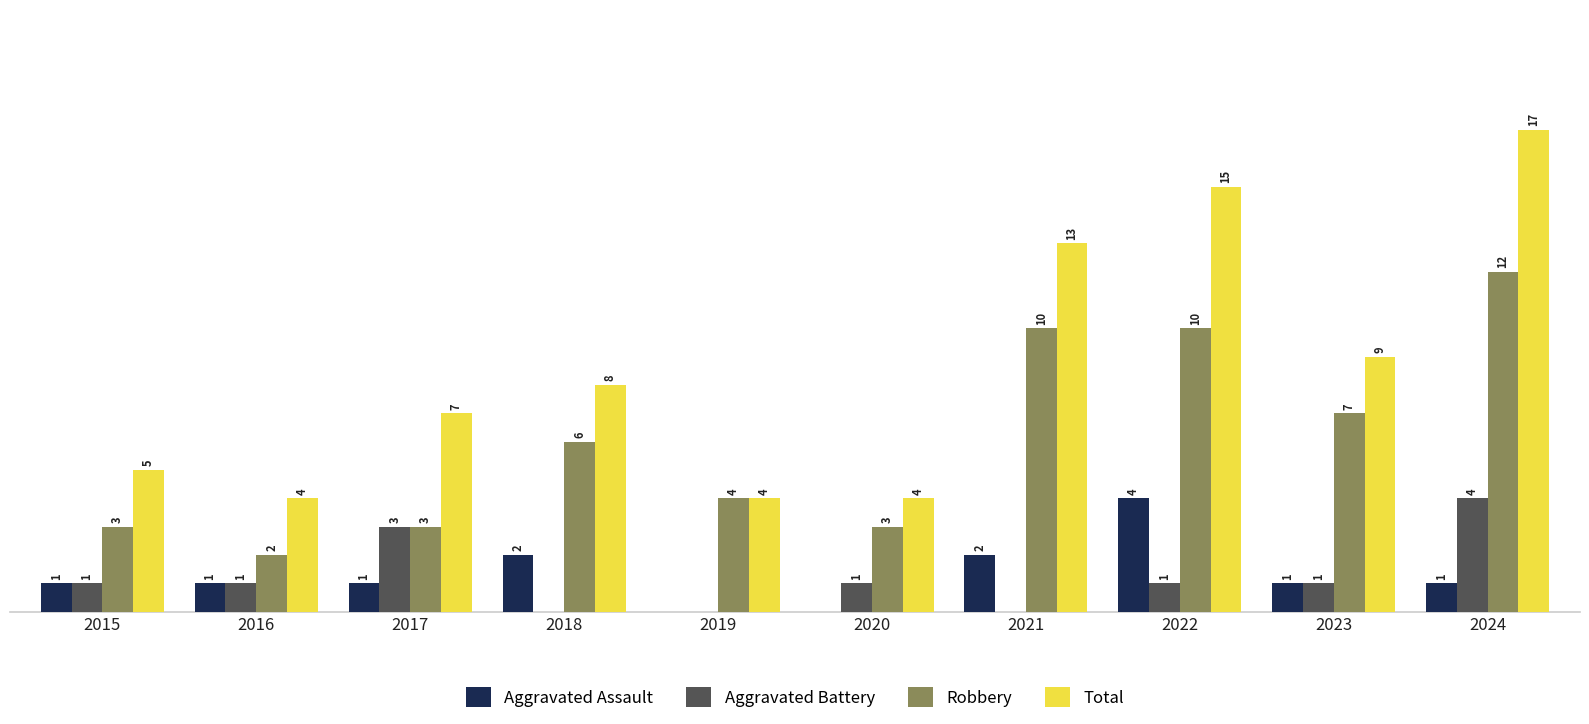

Where does the Robbery series first go above 6?

2021